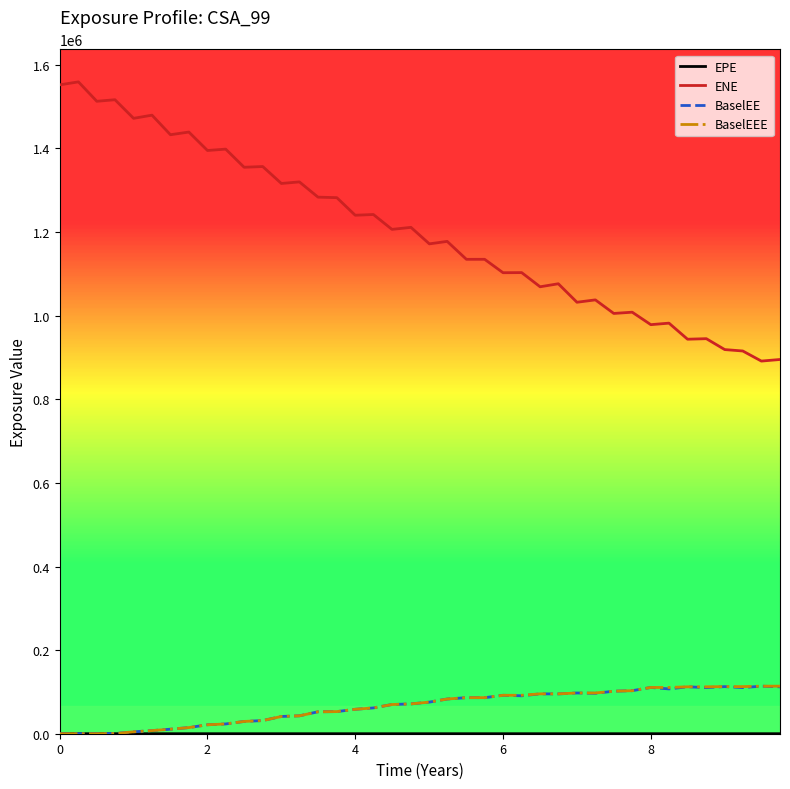

True or false: ENE and BaselEEE intersect in this chart.

False